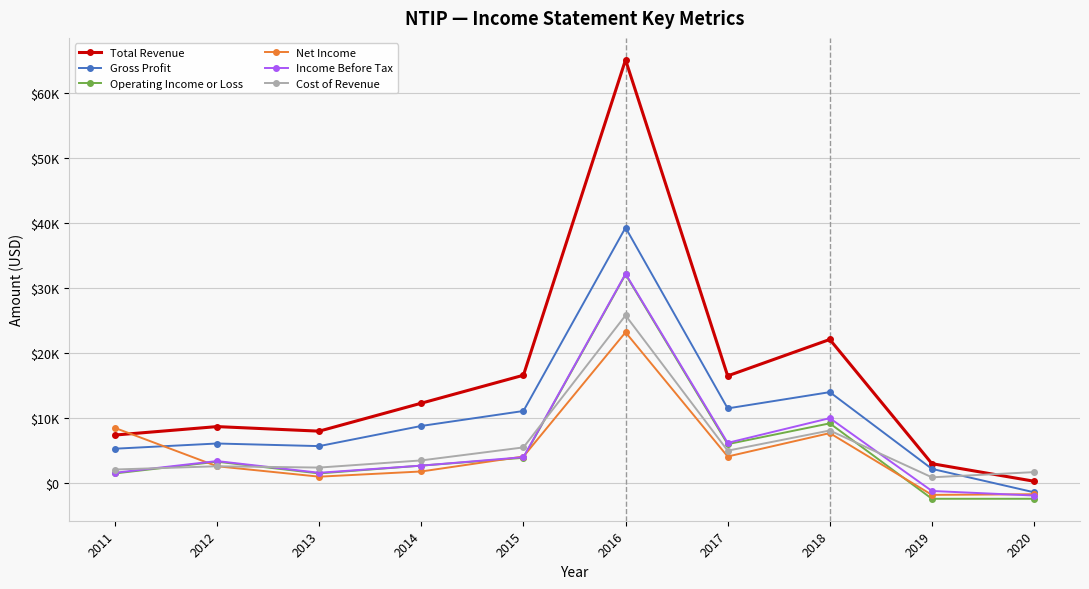

How many values in the Gross Profit series exceed 8800?

4